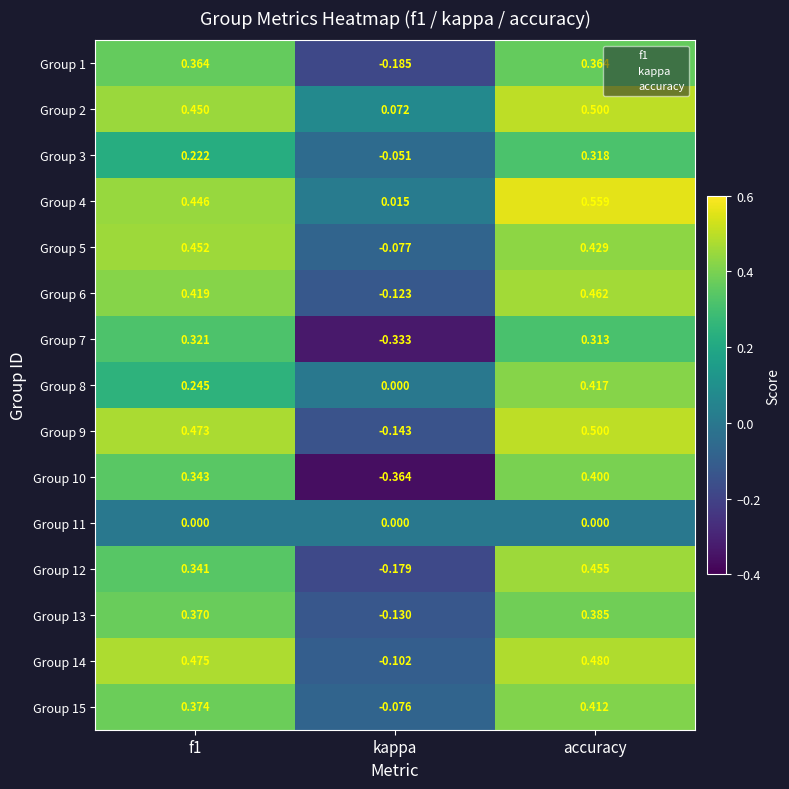

Is the value of Group 12 at accuracy greater than the value of Group 5 at accuracy?

Yes